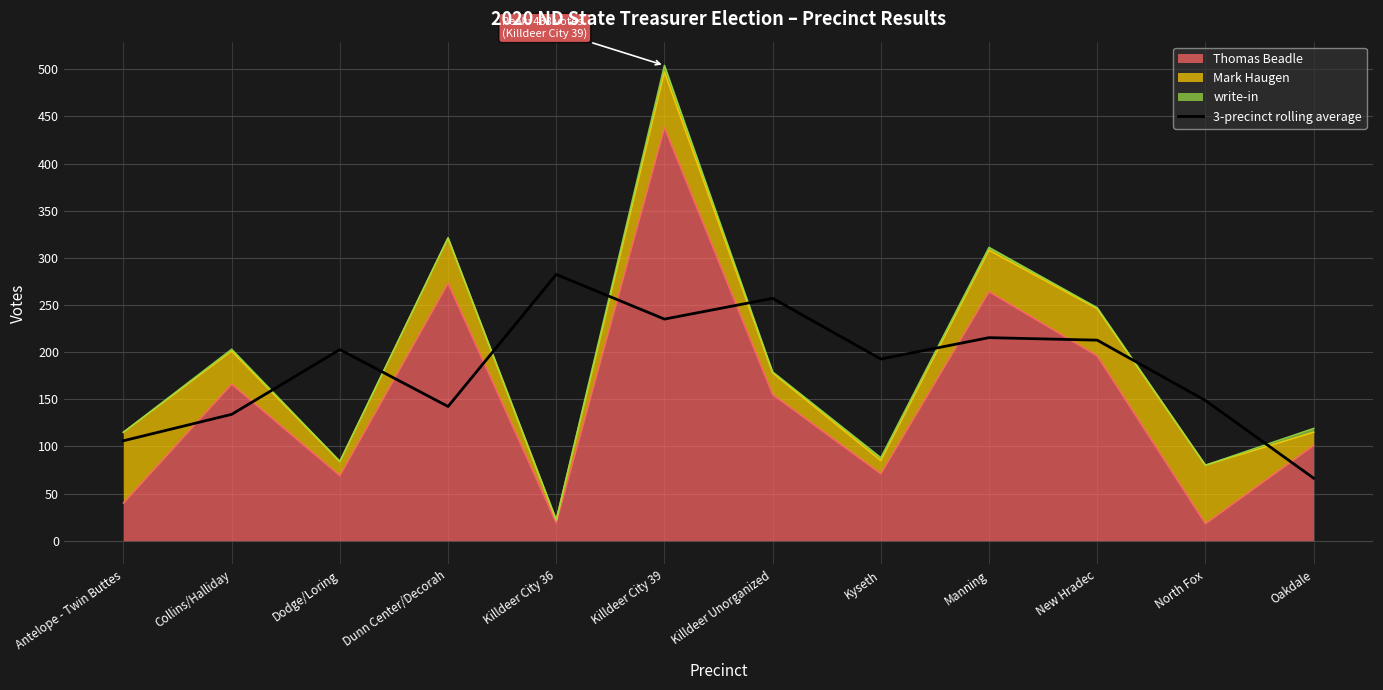

List the labels in order of value, largest first.

Killdeer City 36, Killdeer Unorganized, Killdeer City 39, Manning, New Hradec, Dodge/Loring, Kyseth, North Fox, Dunn Center/Decorah, Collins/Halliday, Antelope - Twin Buttes, Oakdale